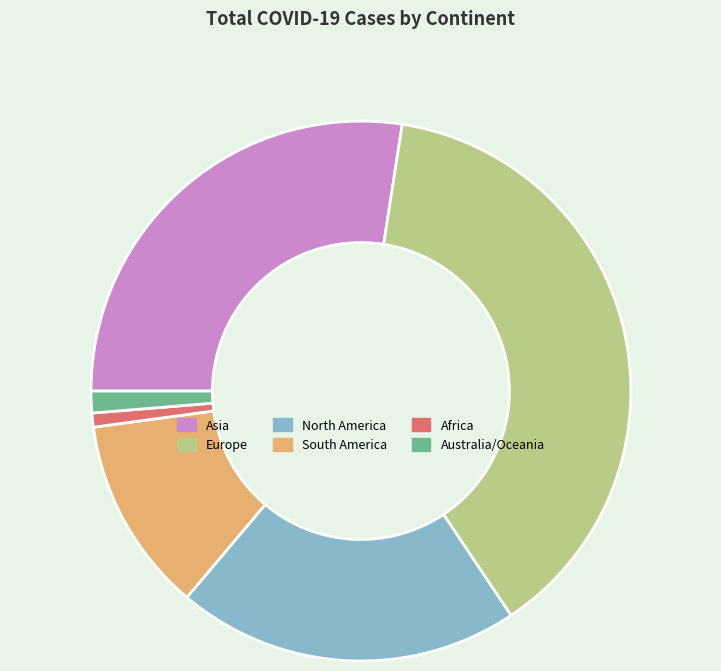

Combined, do Australia/Oceania and Europe account for over 50%?

No